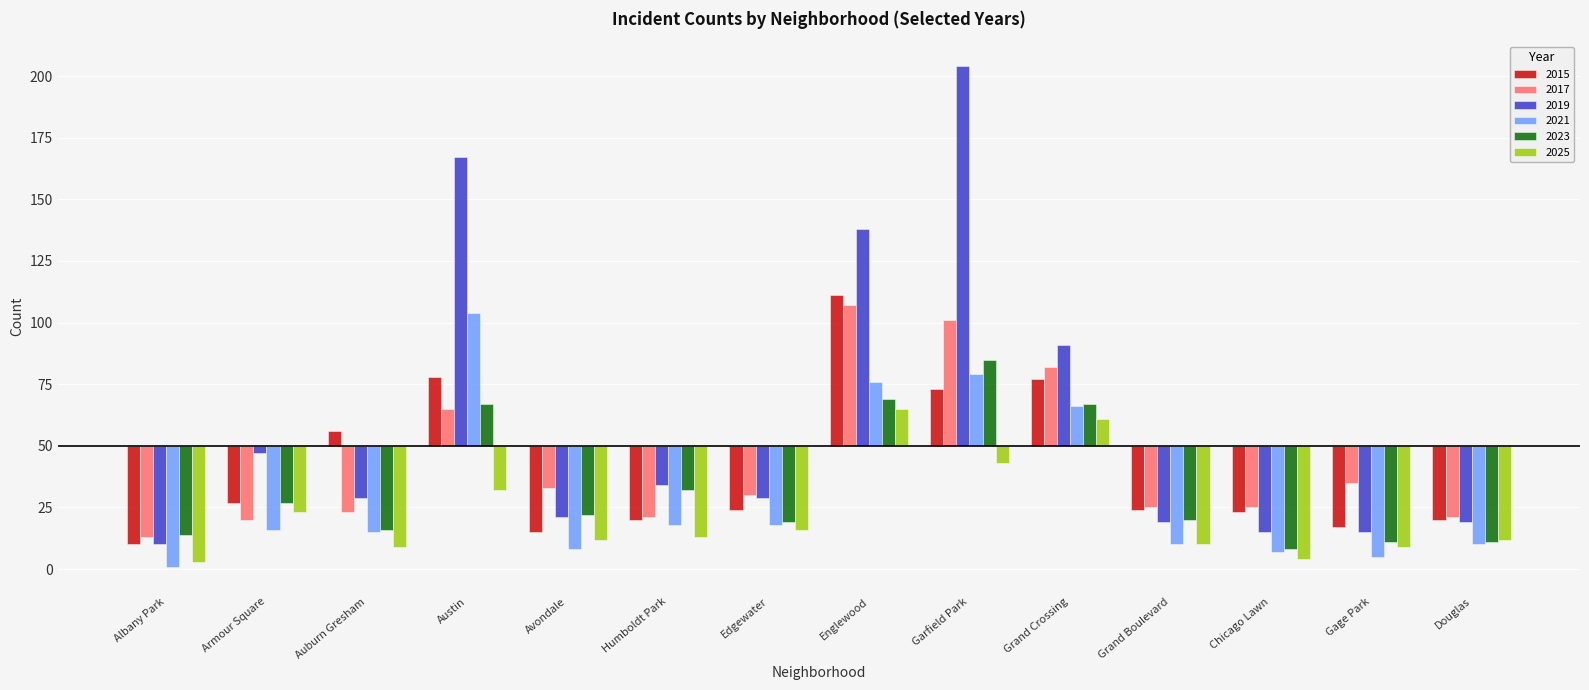

True or false: 2017 has a value of -22 at Gage Park.

False